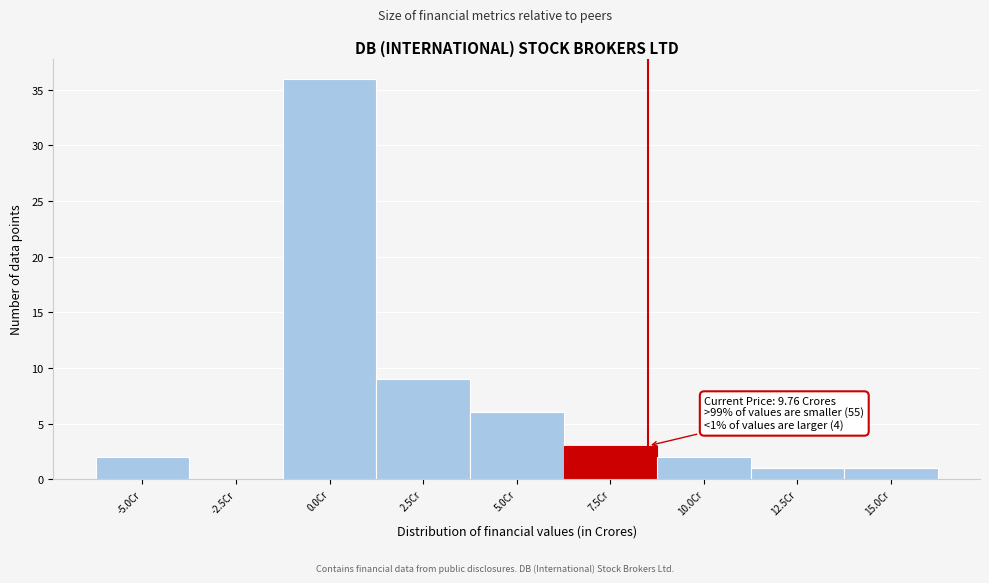

Reading left to right, what are all the values shown in this chart?

-5.0Cr=2	-2.5Cr=0	0.0Cr=36	2.5Cr=9	5.0Cr=6	7.5Cr=3	10.0Cr=2	12.5Cr=1	15.0Cr=1